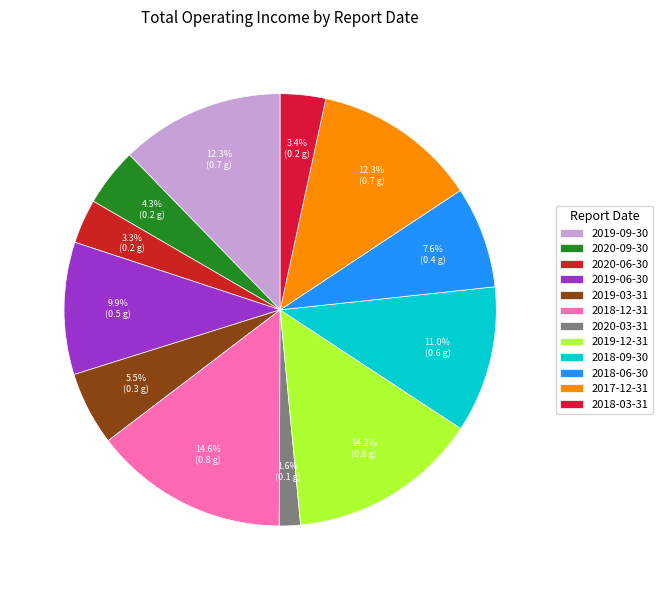

Combined, what portion of the pie is 2018-03-31 and 2020-09-30?

7.7%